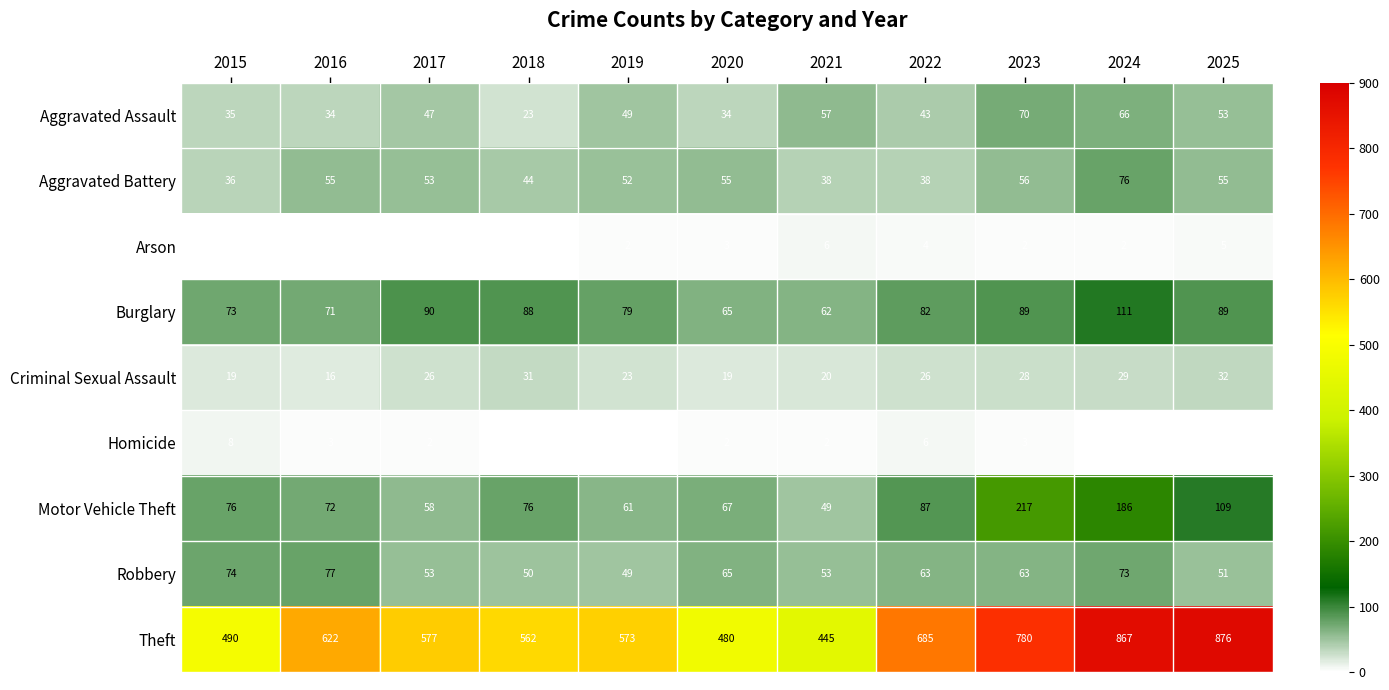

Count the number of categories in the chart.

11